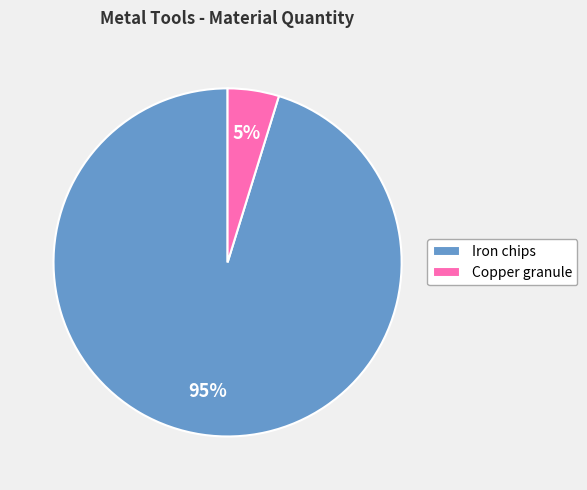

Is the sum of Copper granule and Iron chips greater than half?

Yes